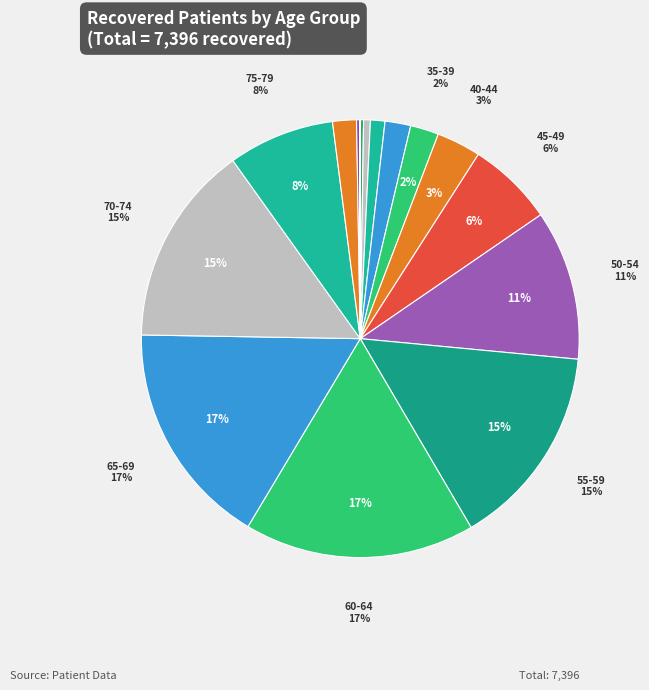

How many slices are in this pie chart?

16